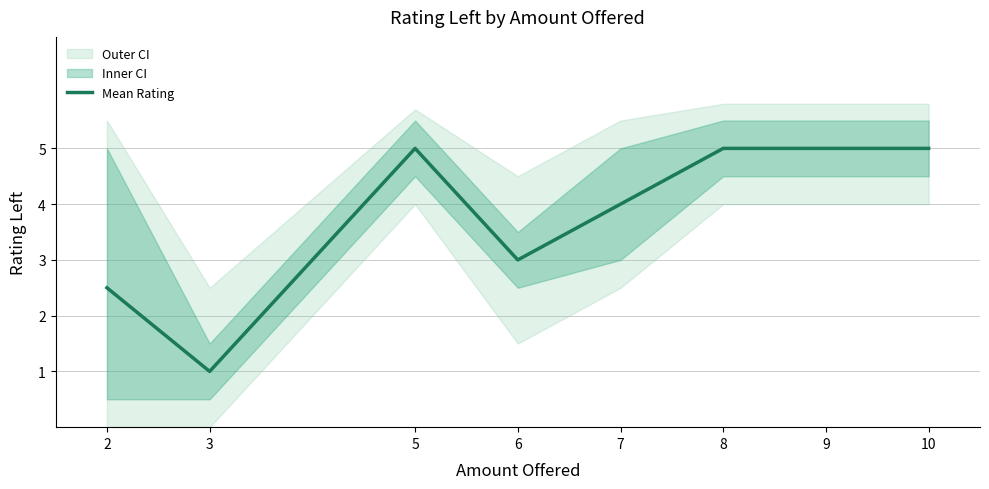

How many interior local peaks (higher than both neighbors) does the data have?

1